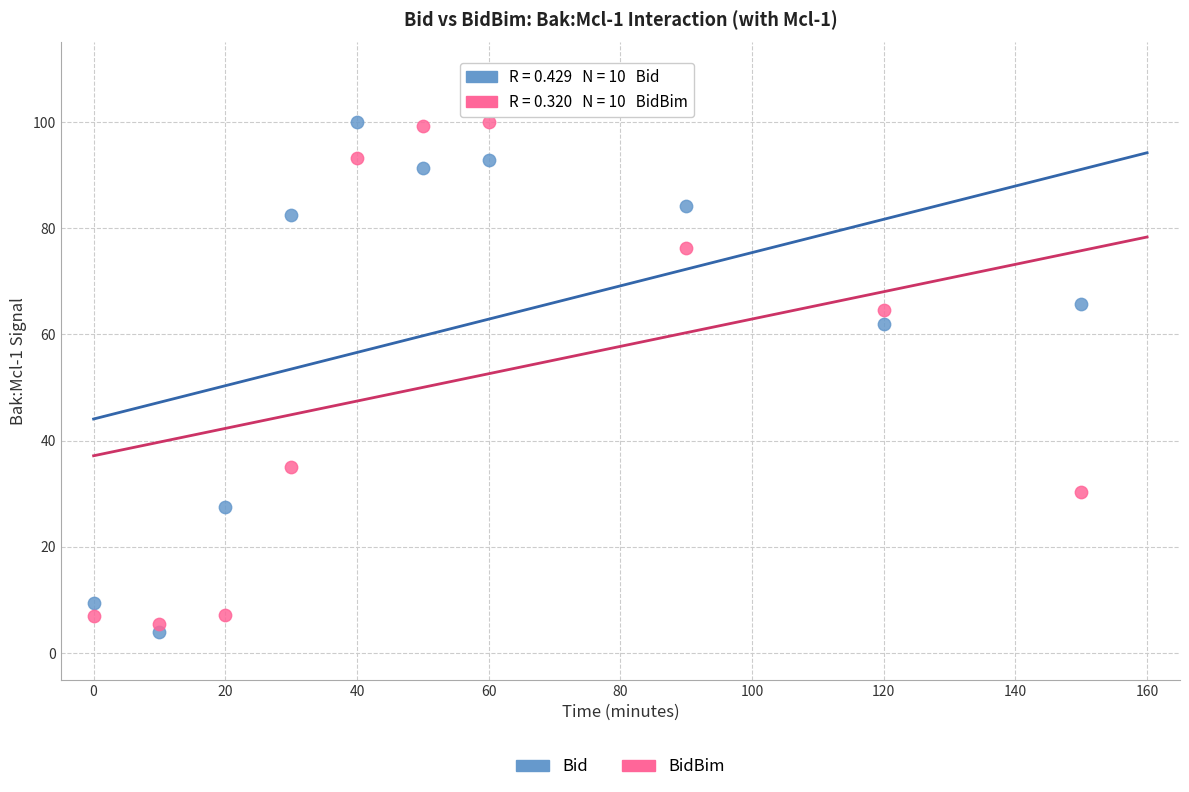

What are all the series names shown in the legend?

Bid, BidBim